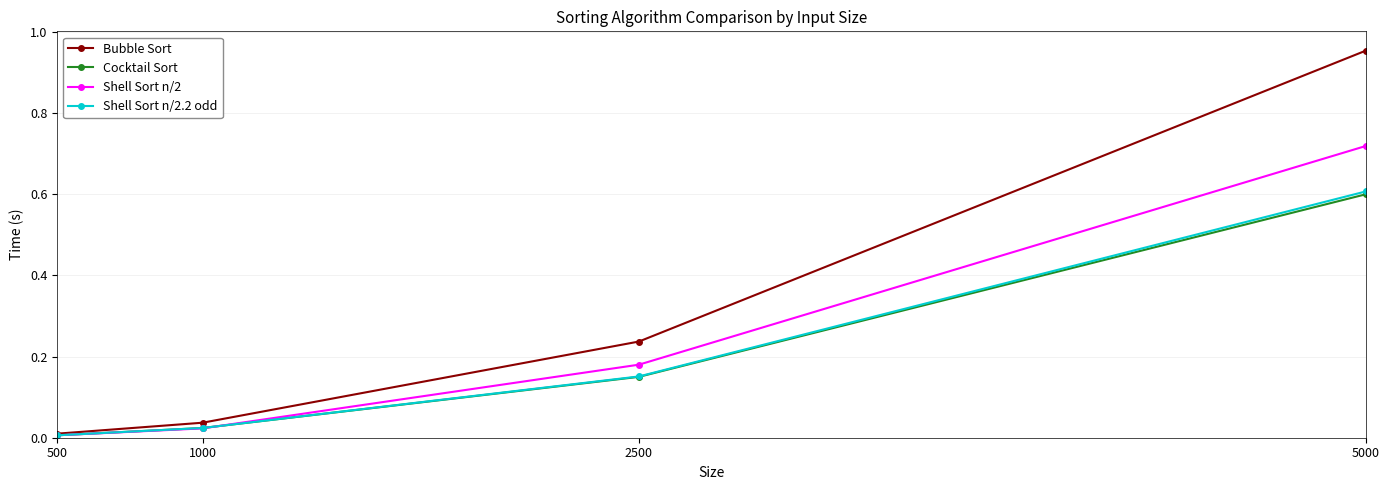

The Shell Sort n/2 series shows 0.2 at 5000. True or false?

False